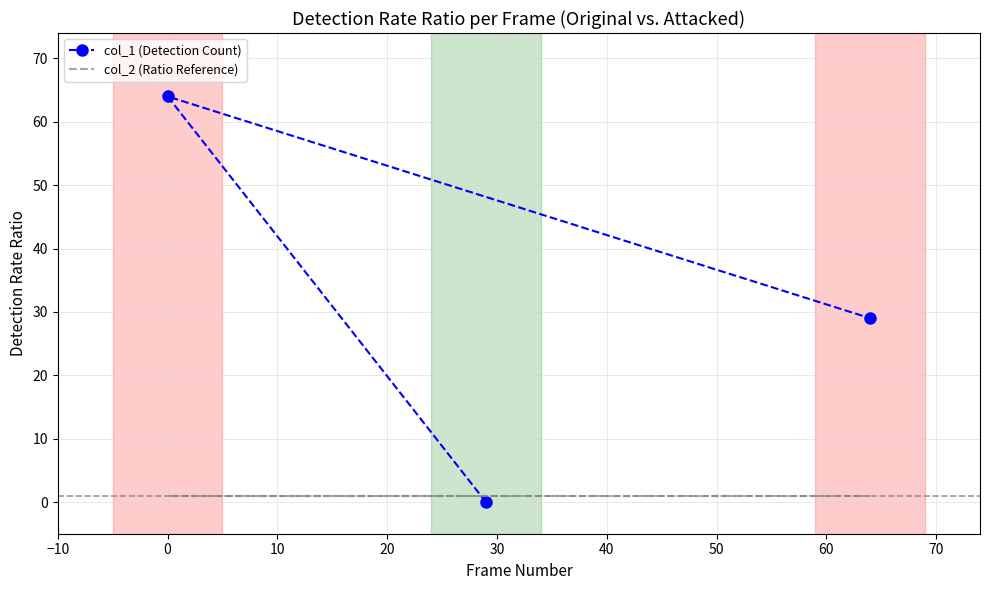

The col_2 (Ratio Reference) series shows 1 at 0. True or false?

True